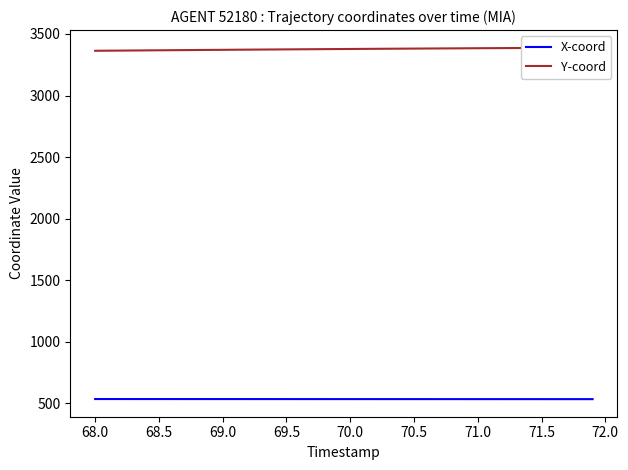

At how many categories does at least one series exceed 2748?

40